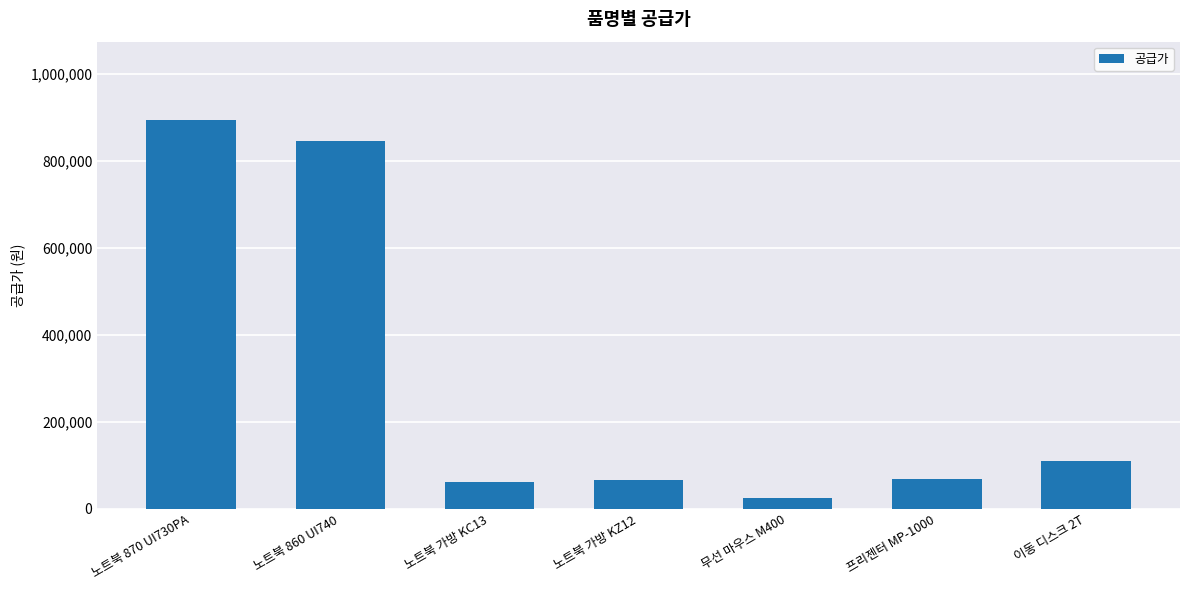

What is the greatest value displayed?

895000